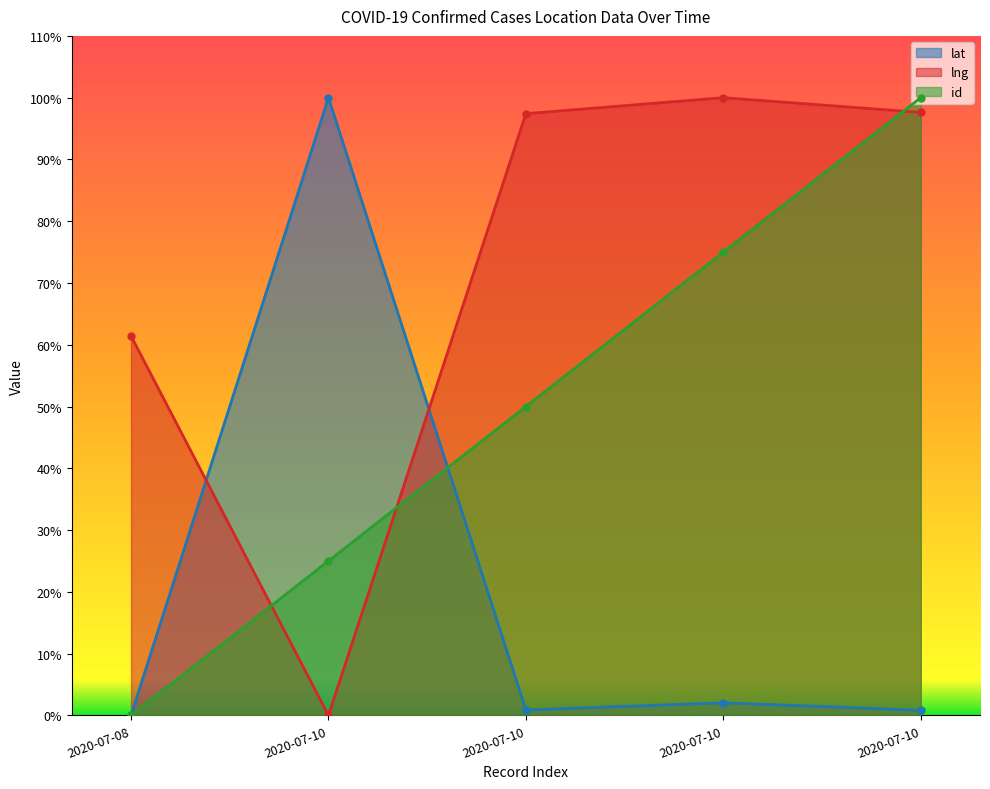

Reading left to right, extract all data points from this chart.

lat: 0.0	100.0	0.9	2.0	0.8
lng: 61.4	0.0	97.4	100.0	97.6
id: 0.0	25.0	50.0	75.0	100.0